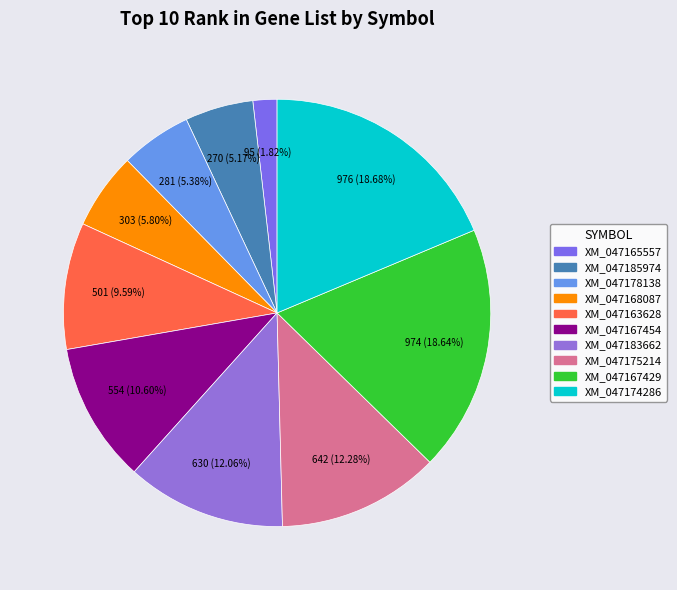

Does XM_047185974 represent more than half of the total?

No